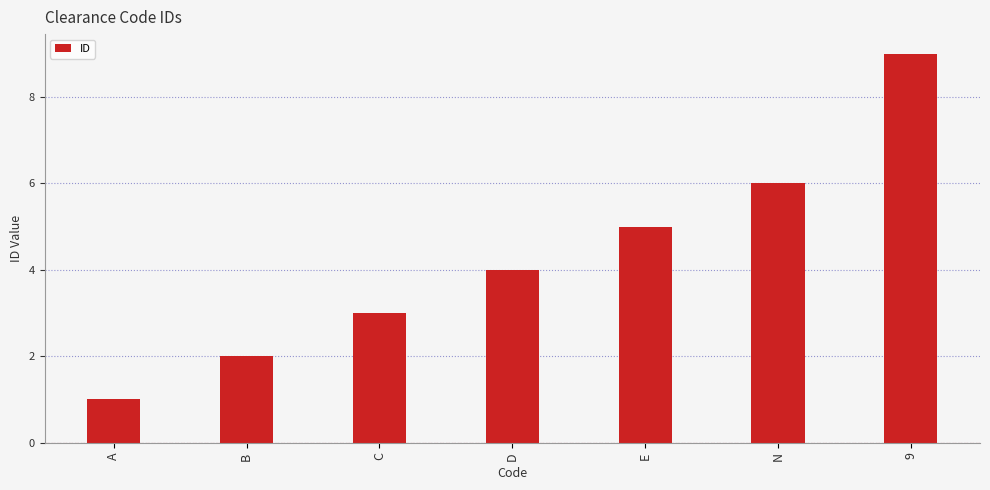

What is the change in value from A to C?

+2